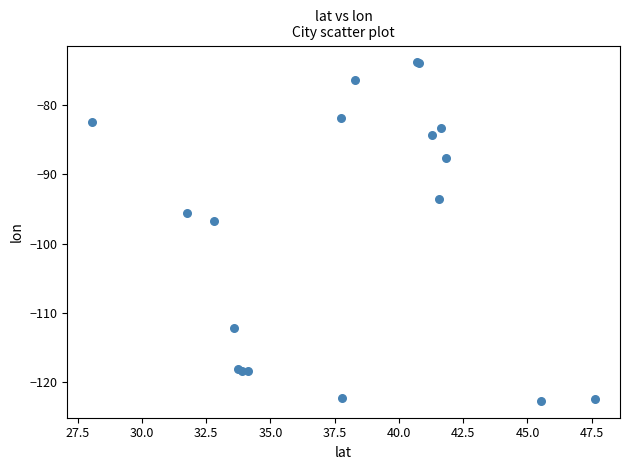

What Y value in the scatter plot is closest to -98?

-96.8